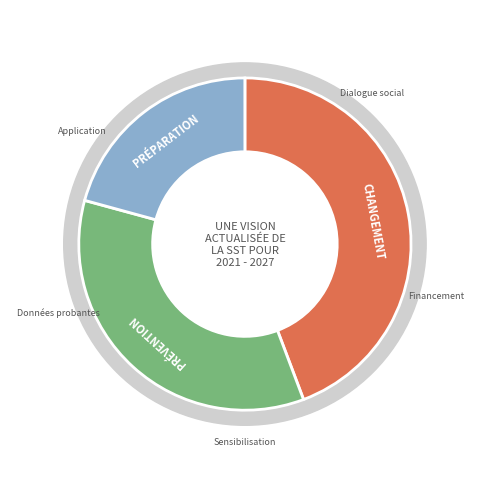

To the nearest percent, what percentage of the pie is 1?

35%